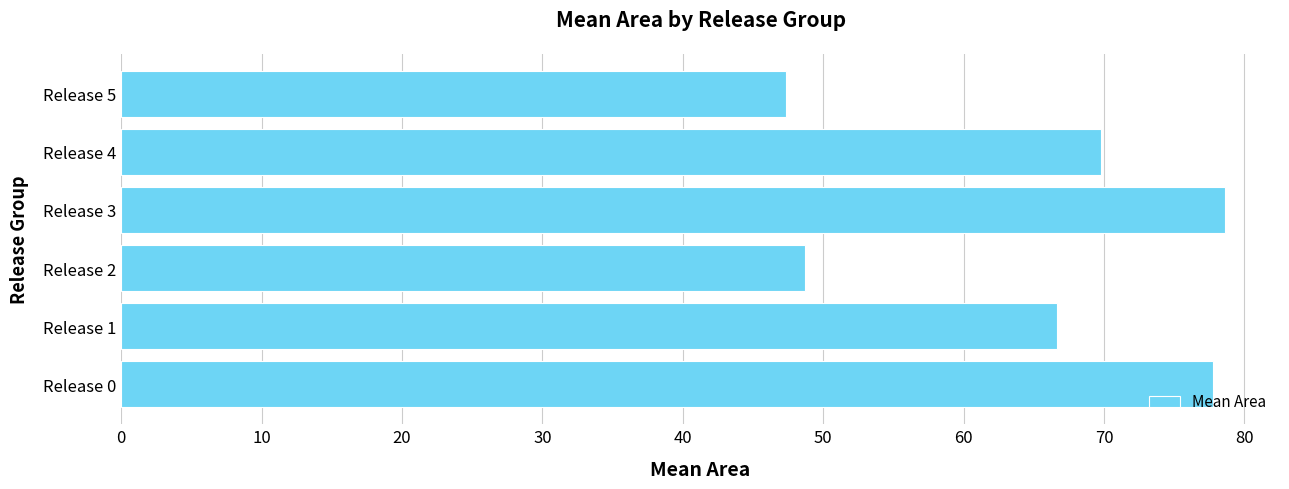

What is the smallest value displayed?

47.3